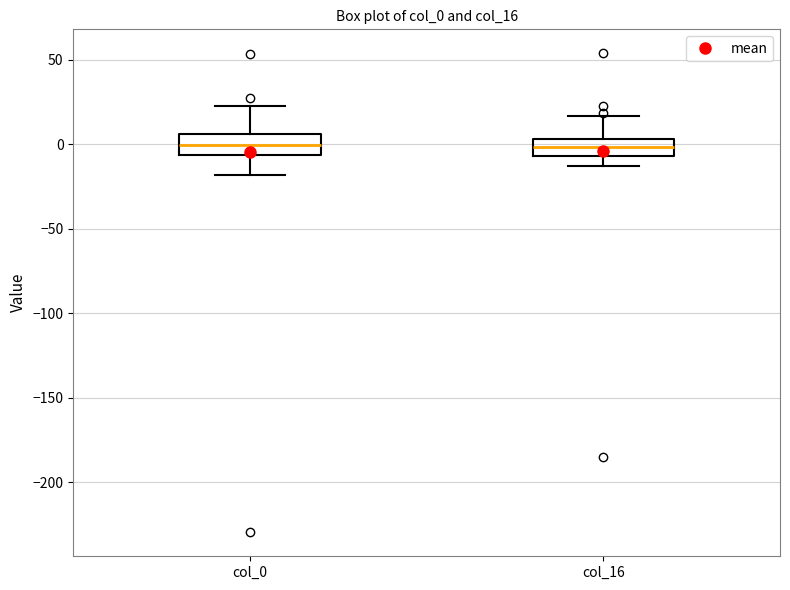

Reading left to right, transcribe this box plot: for each box, give where its median line is, the range the box spans, and where its two whiskers end, as read against the y-axis. The values are not printed on the chart, so give them approximately, as read against the axis.

col_0: median 0, box -5 to 5, whiskers -20 to 25
col_16: median 0, box -5 to 5, whiskers -15 to 15